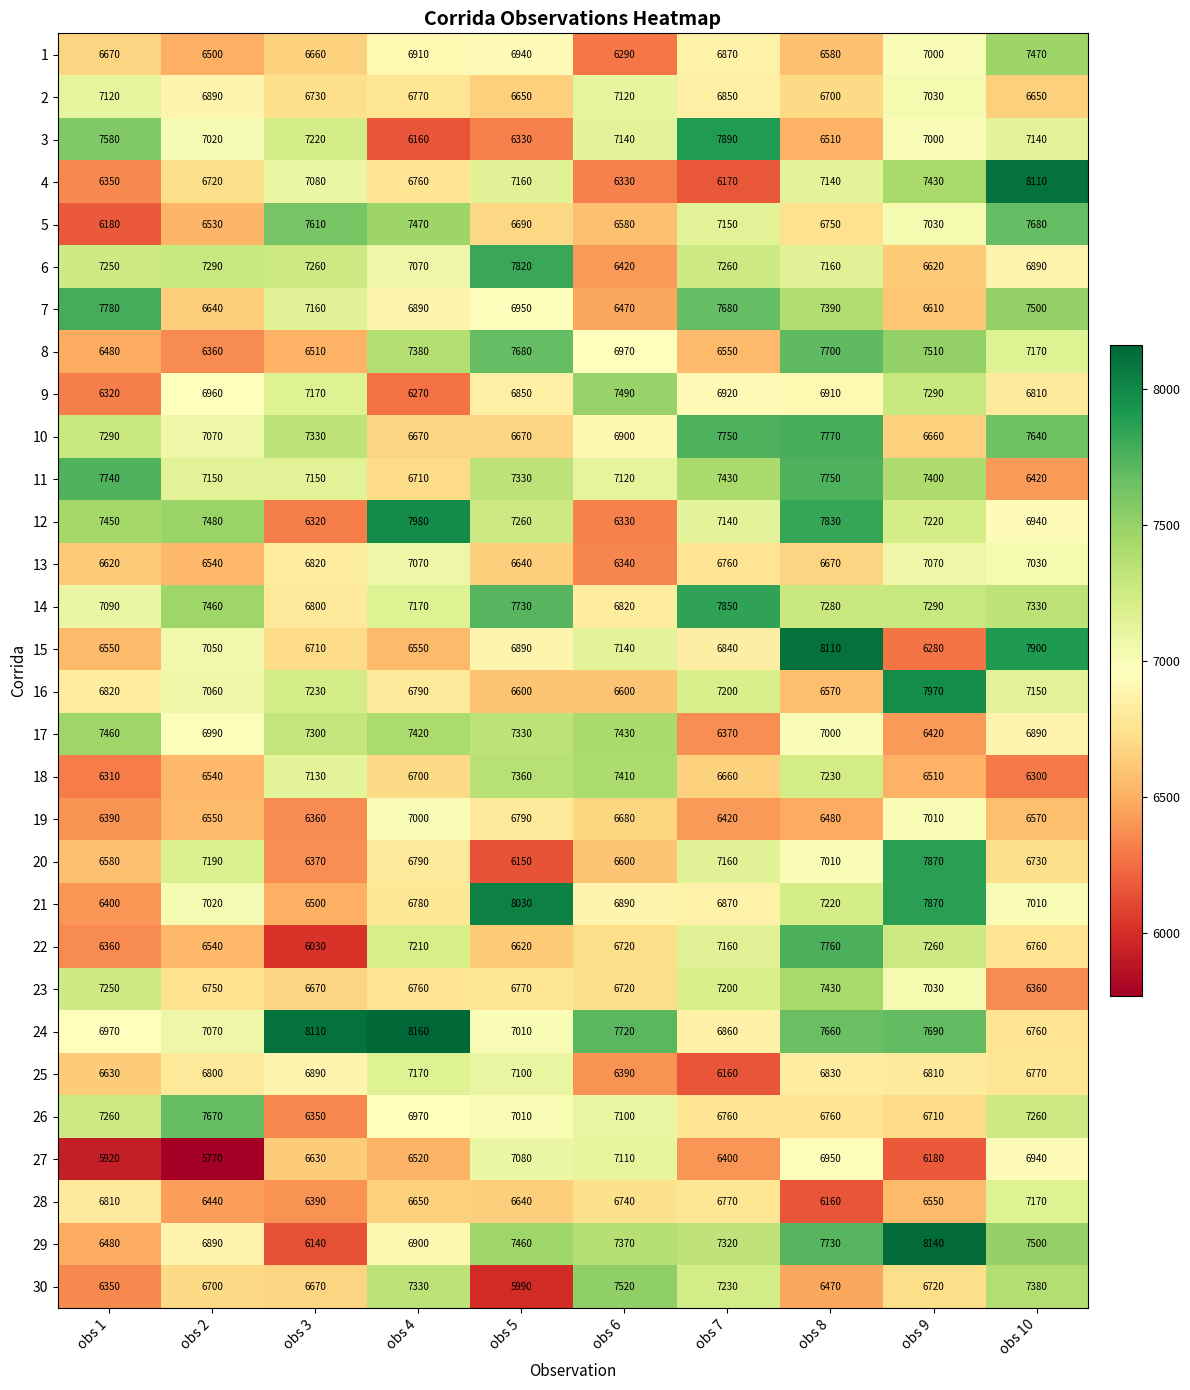

At how many categories does at least one series exceed 6182?

10